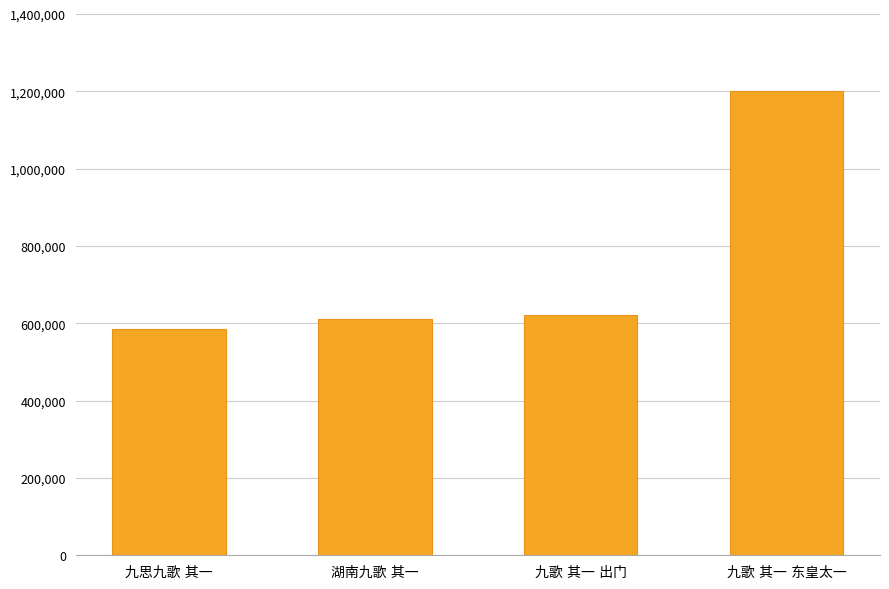

What is the greatest value displayed?

1200126